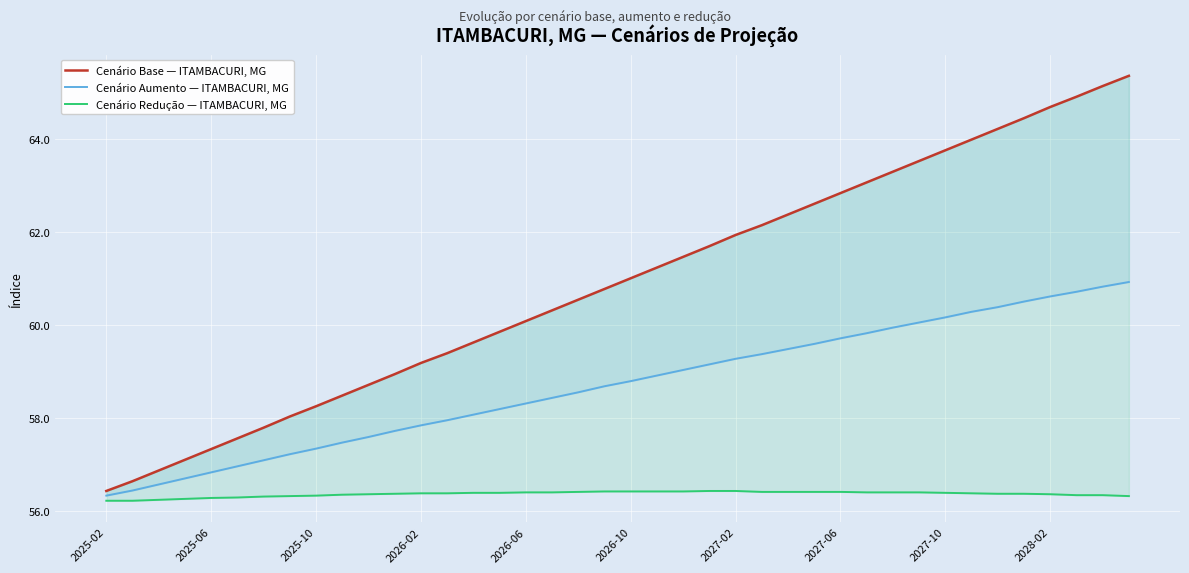

What is the minimum value shown in the chart?

56.2